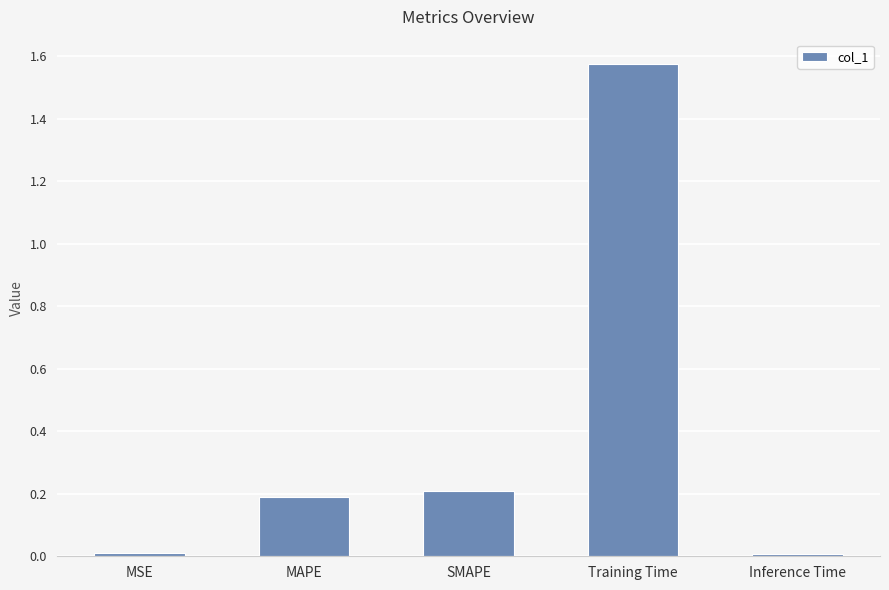

What is the label of the 2nd bar from the left?

MAPE